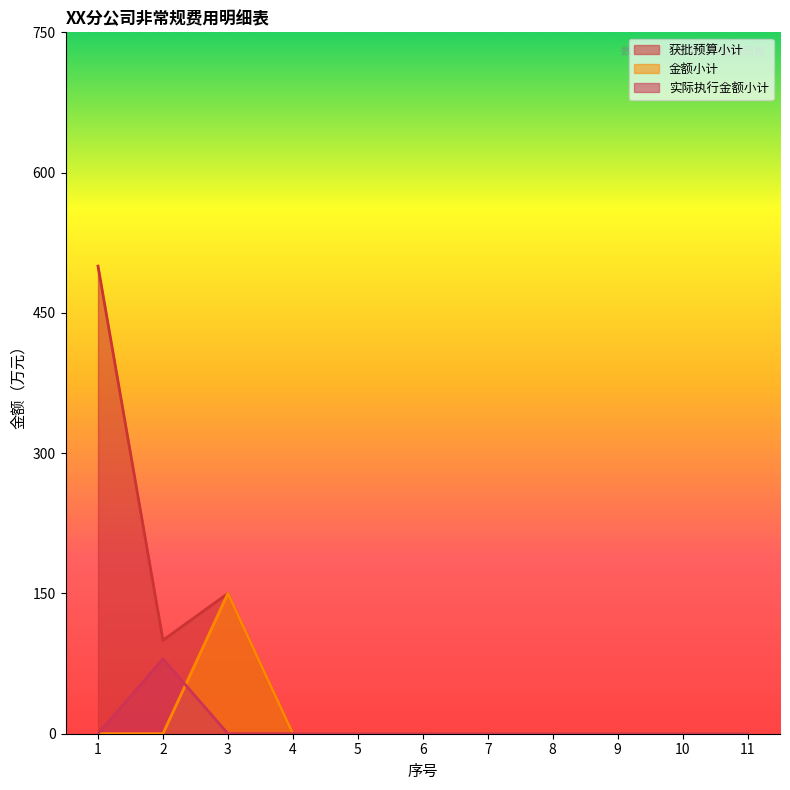

Between 4 and 11, which series saw the biggest shift?

获批预算小计